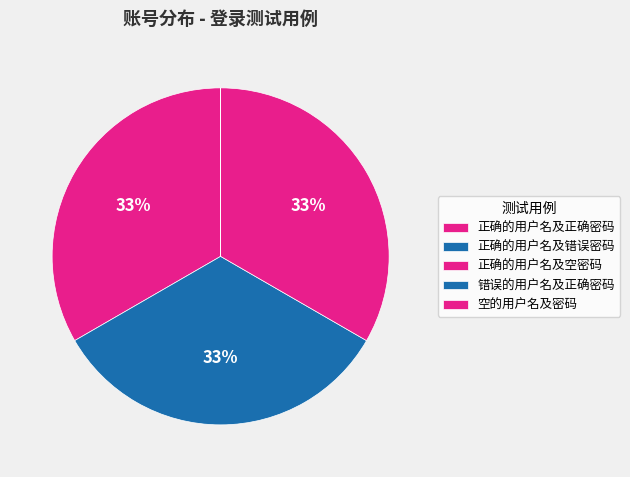

Which slice is the smallest?

空的用户名及密码